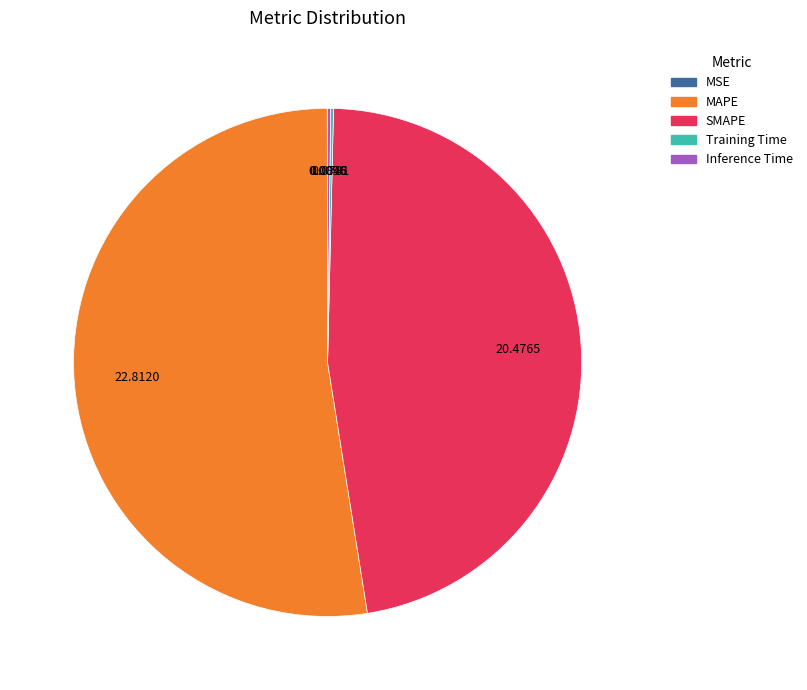

Which slice is the largest?

MAPE